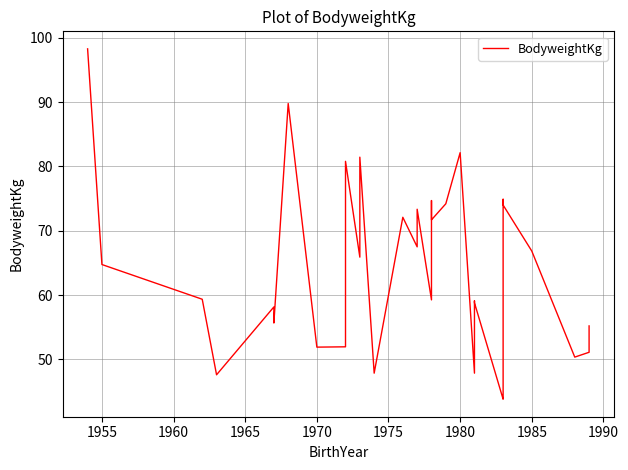

What is the greatest value displayed?

98.3